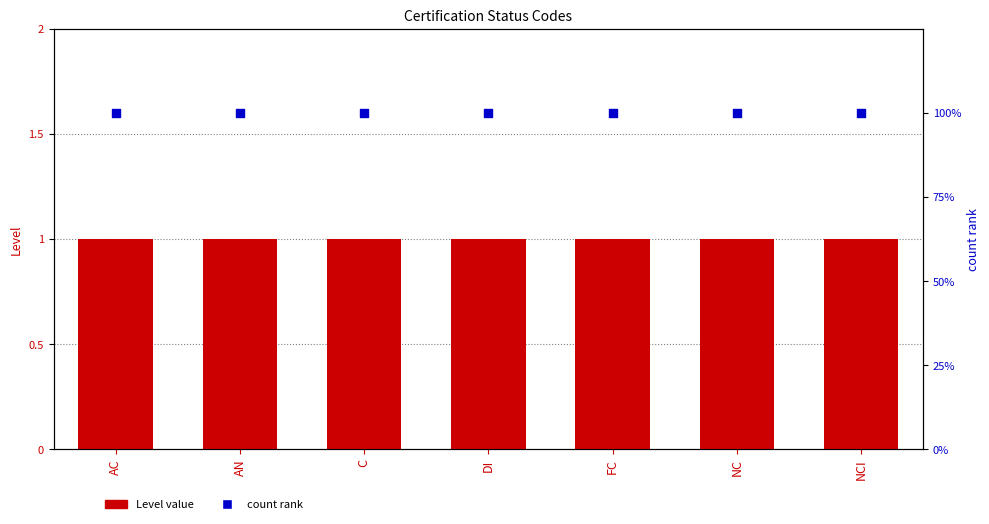

Which series contains the lowest Y value?

Level value